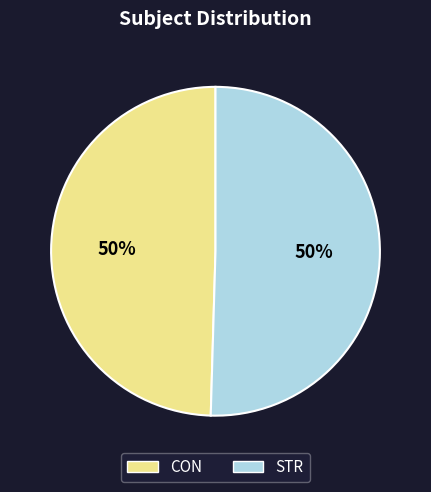

To the nearest percent, what is the combined percentage of STR and CON?

100%